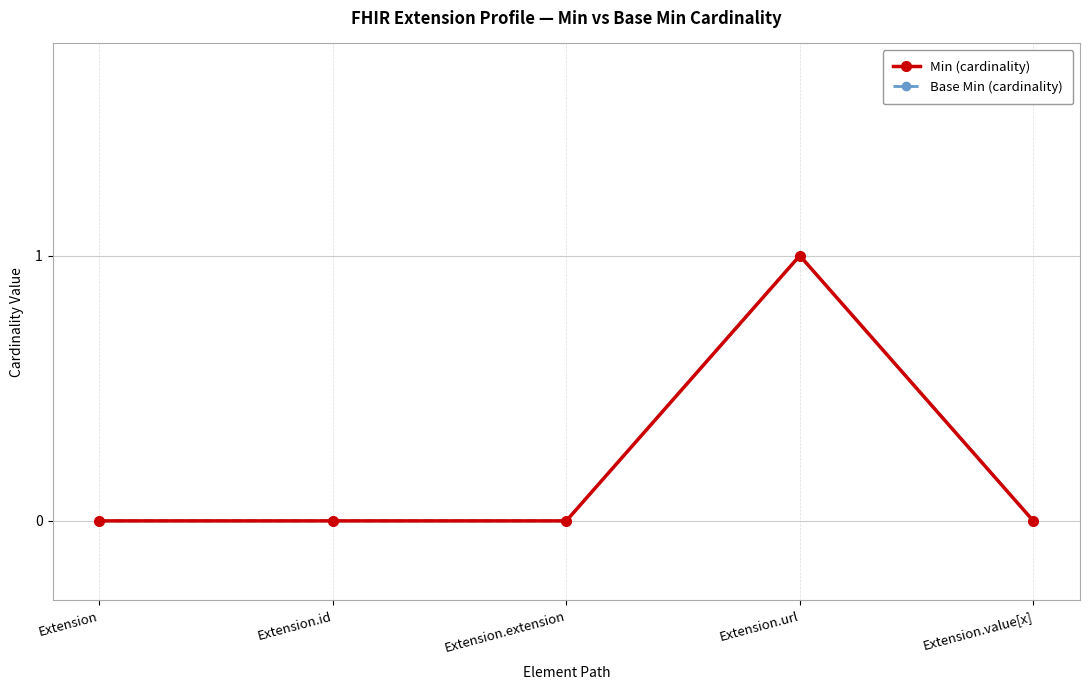

True or false: Base Min (cardinality) has a value of 0 at Extension.url.

False